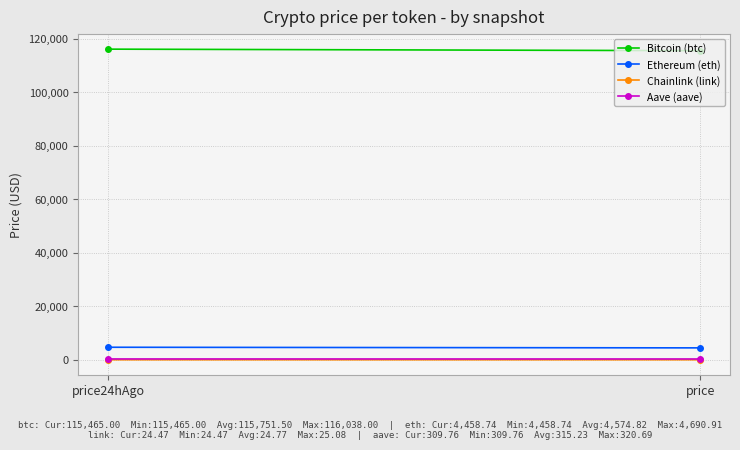

Is this an area chart (filled region under the line)?

No